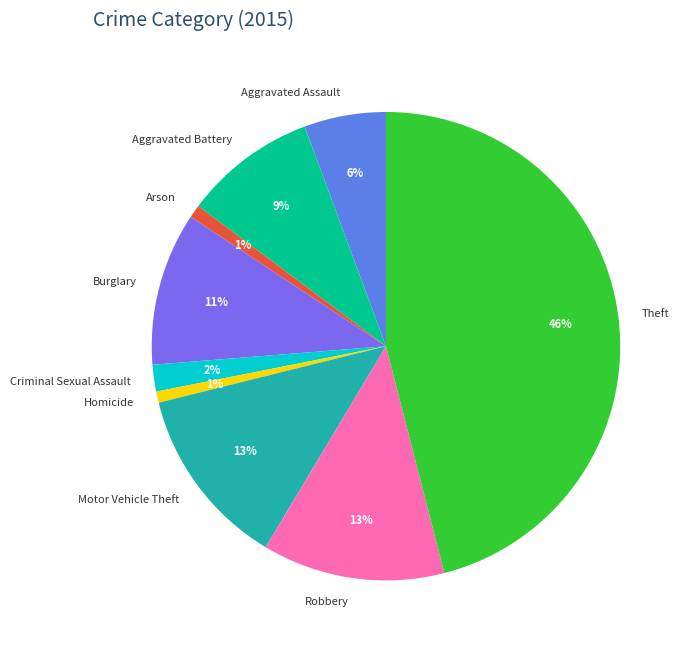

What is the largest slice in the pie chart?

Theft